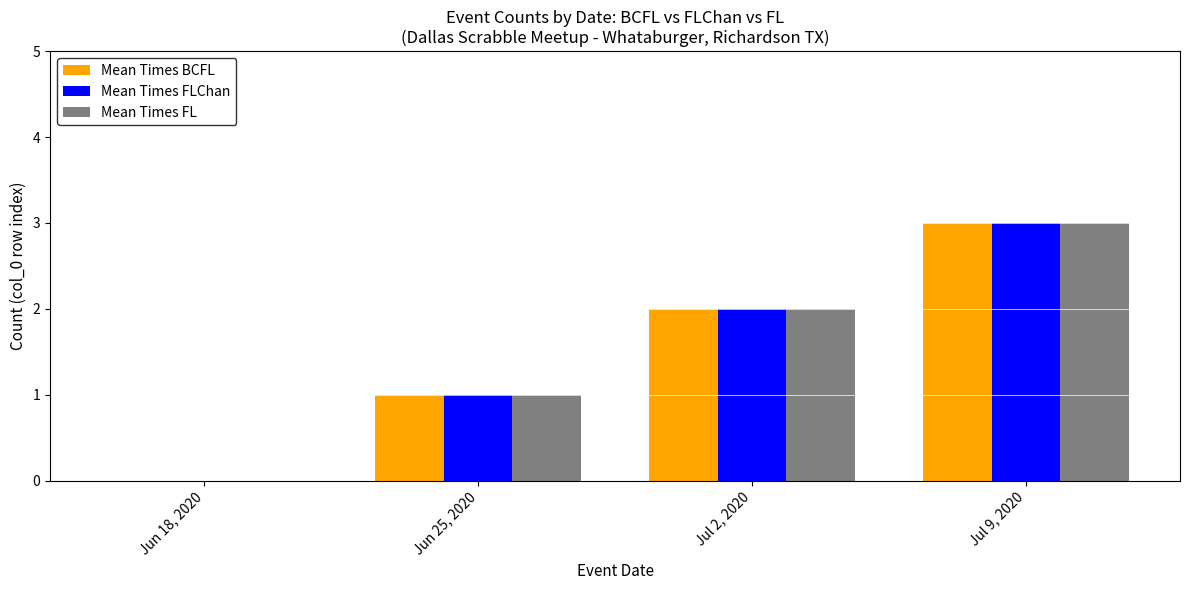

What is the maximum value shown in the chart?

3